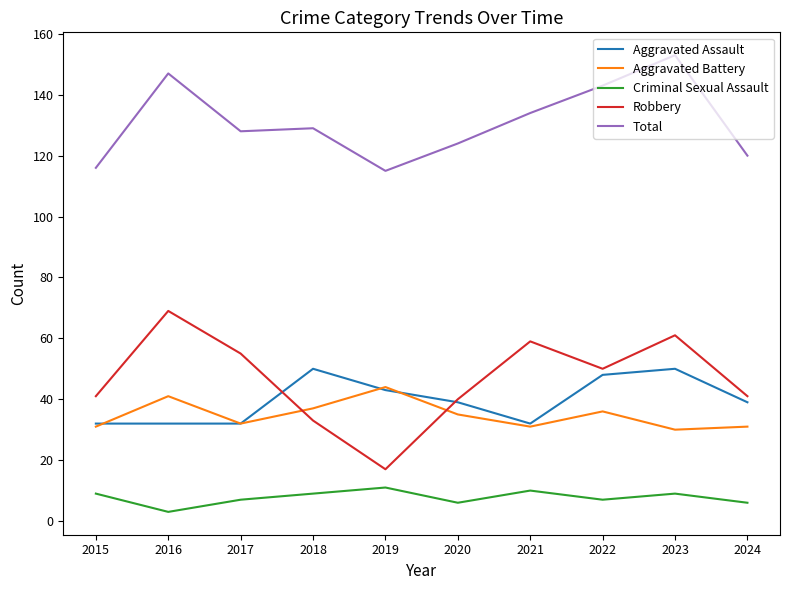

What is the spread (max minus min) of values at 2016?

144